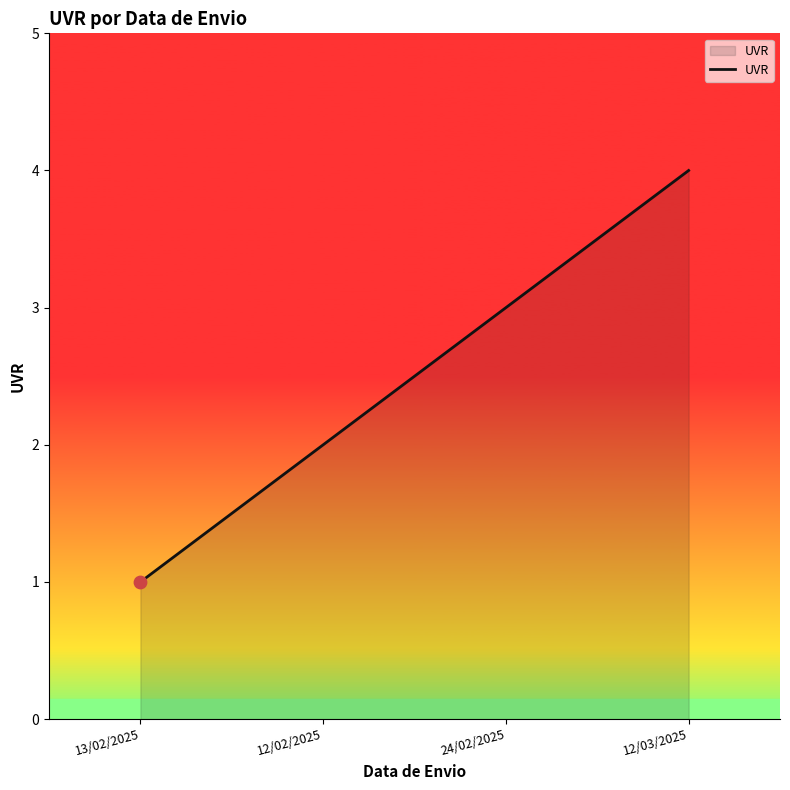

What is the change in value from 13/02/2025 to 24/02/2025?

+2